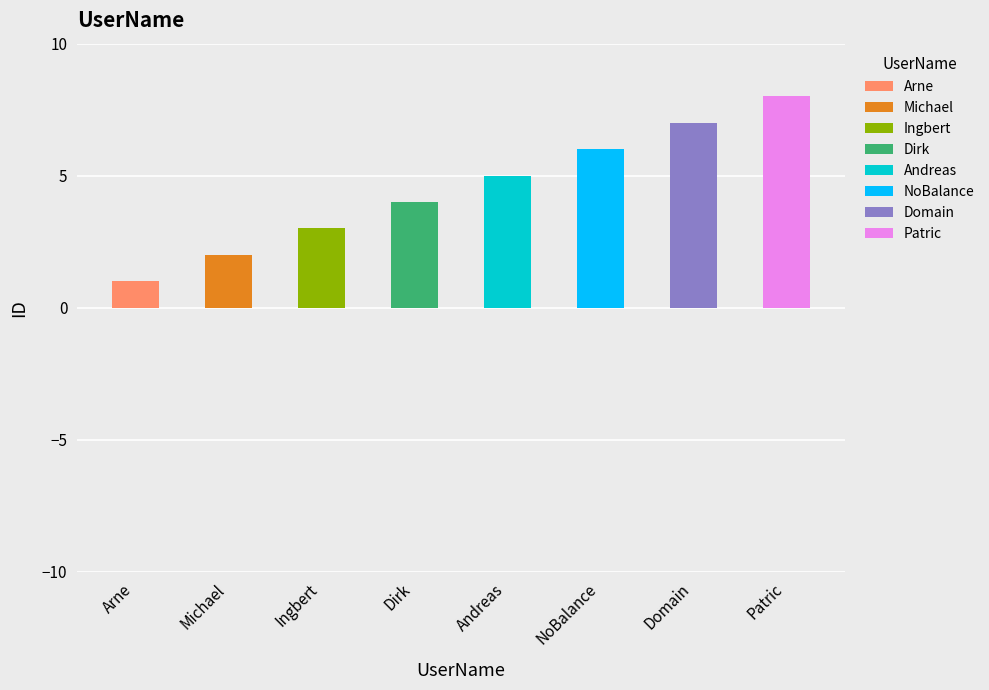

What is the greatest value displayed?

8